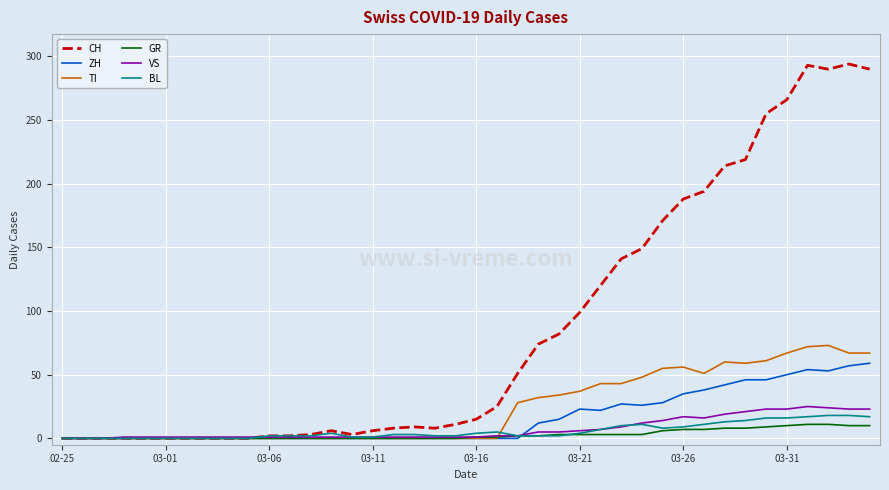

Which series has the largest total across all categories?

CH